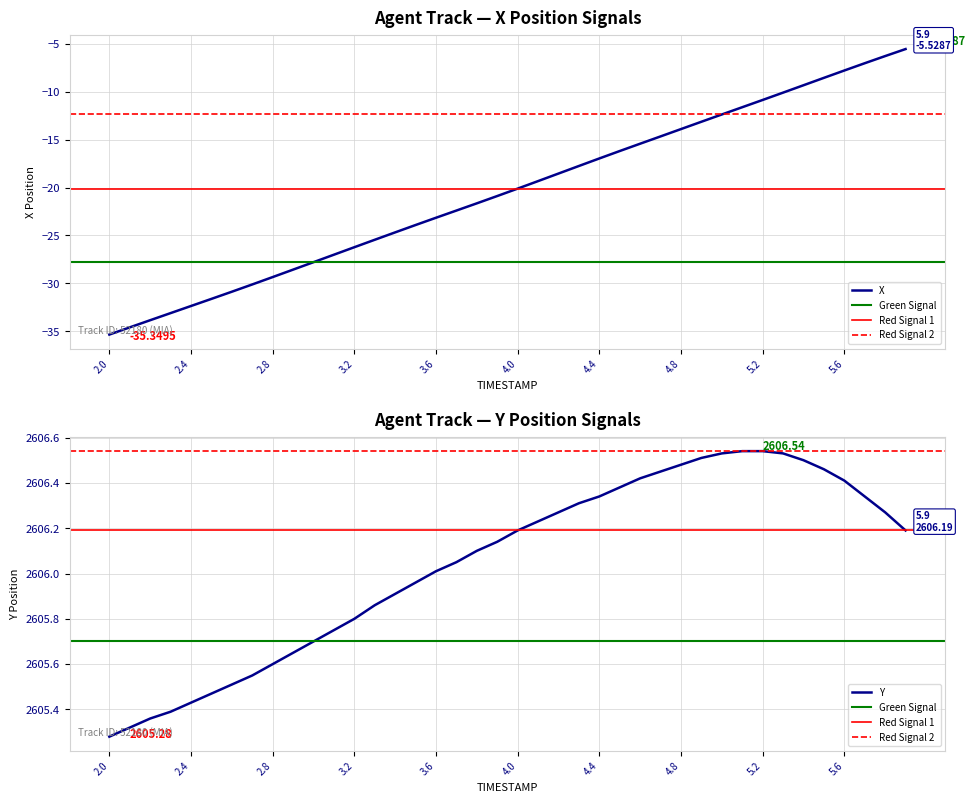

At which category does the chart reach its minimum across all series?

2.0